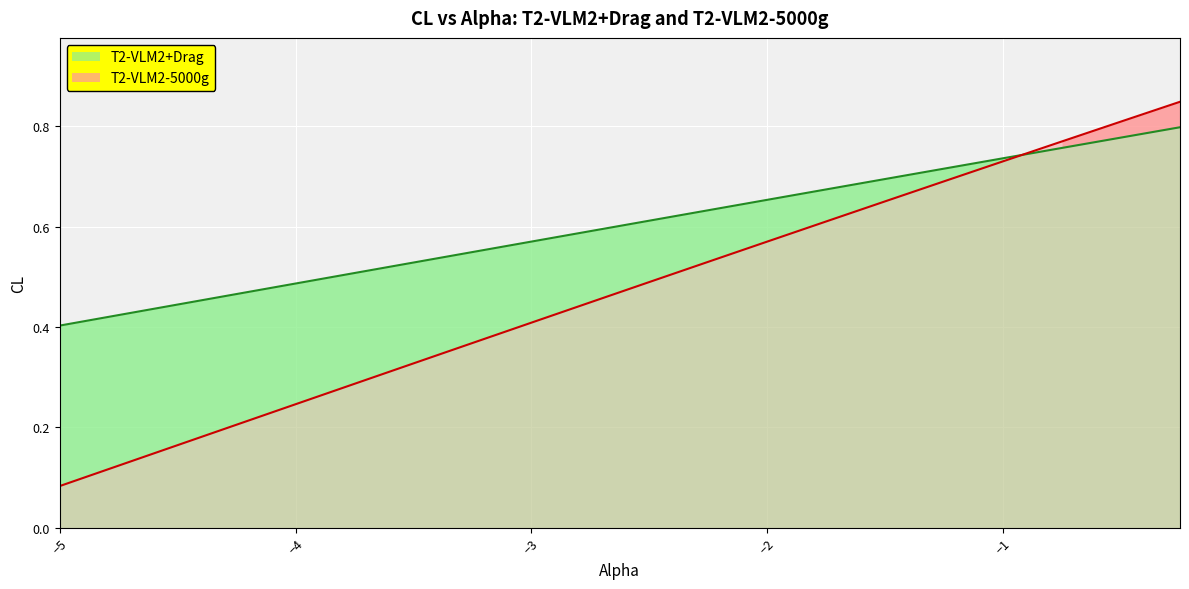

What is the minimum value shown in the chart?

0.1